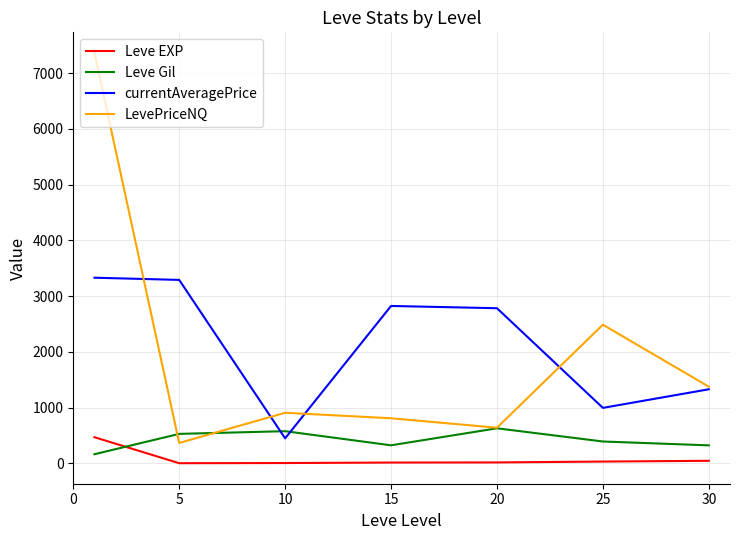

What are all the series names shown in the legend?

Leve EXP, Leve Gil, currentAveragePrice, LevePriceNQ